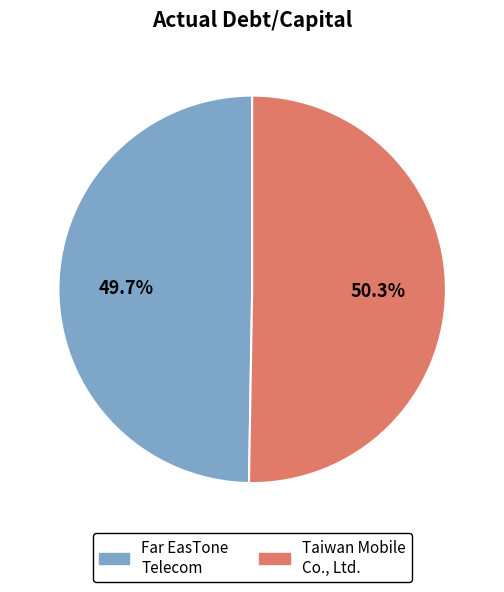

To the nearest percent, what is the difference between the largest and smallest slice percentages?

1%